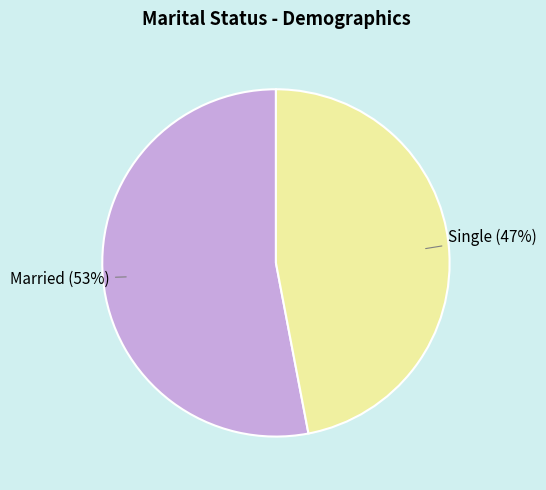

Is there any slice that represents more than half of the pie?

Yes